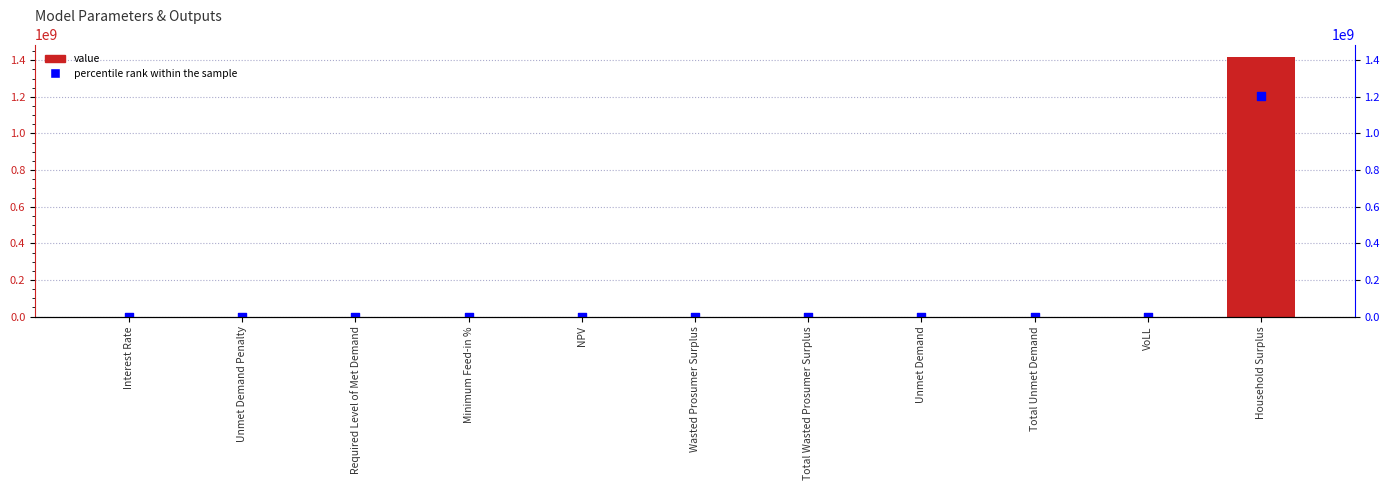

Is the value of value at Unmet Demand greater than the value of percentile rank within the sample at Required Level of Met Demand?

Yes